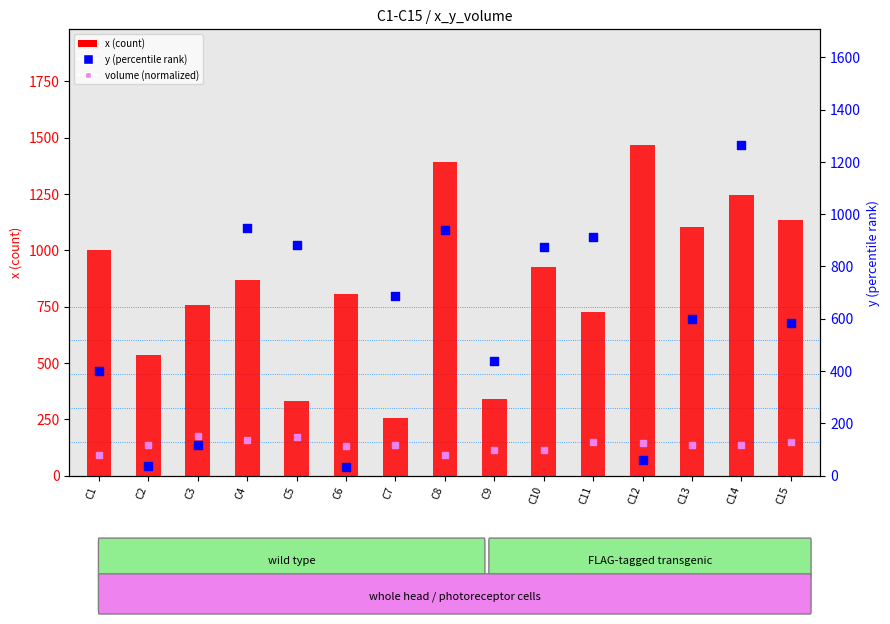

Which series reaches the maximum Y coordinate?

x (count)